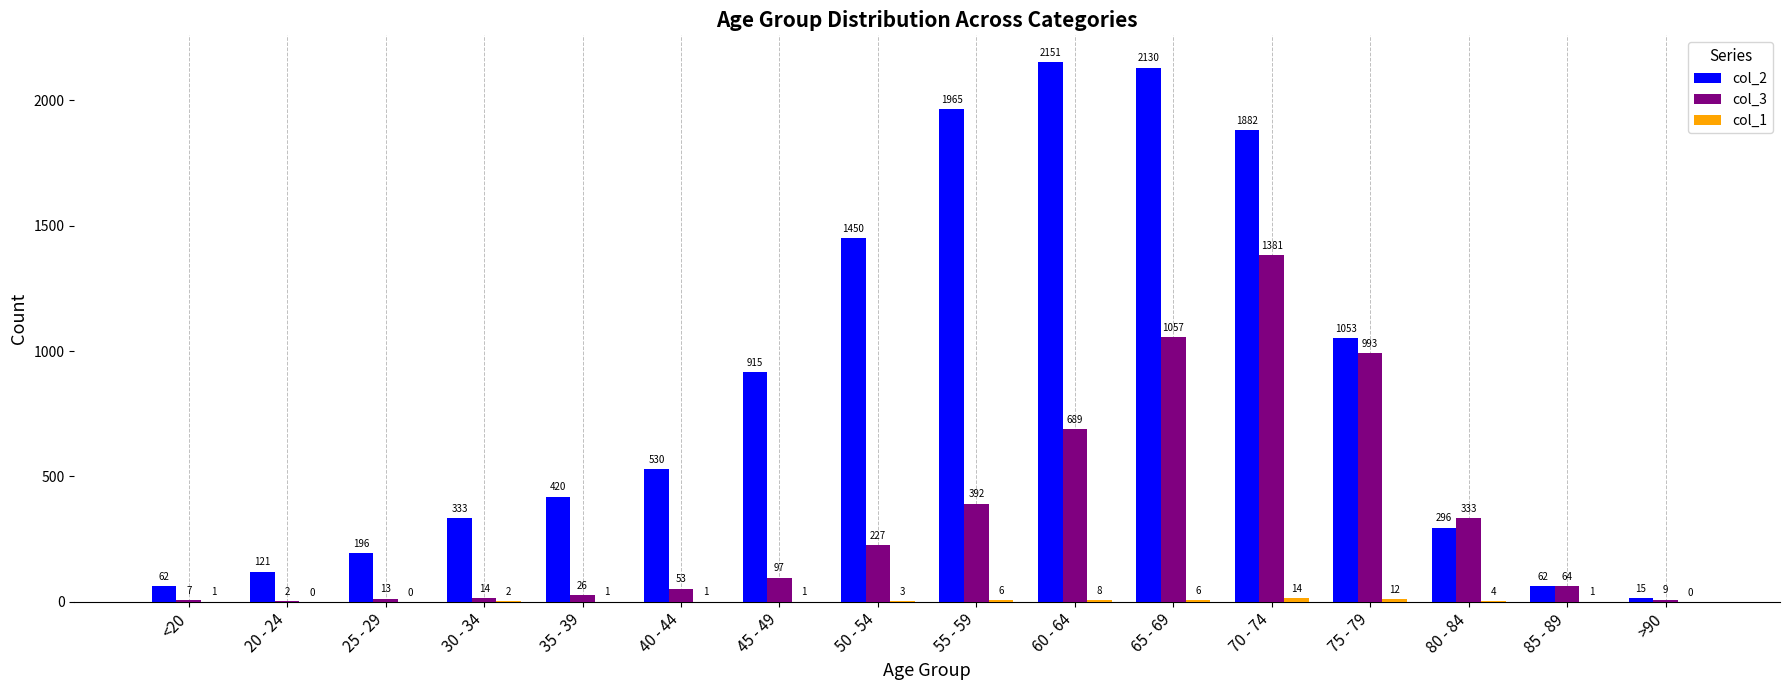

At which category is the sum across all series the highest?

70 - 74